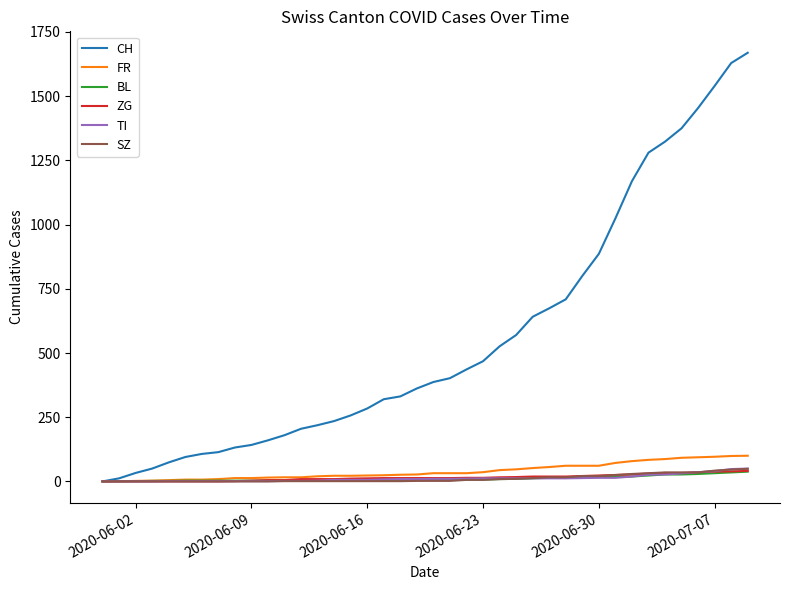

Which series has the largest range (max minus min)?

CH